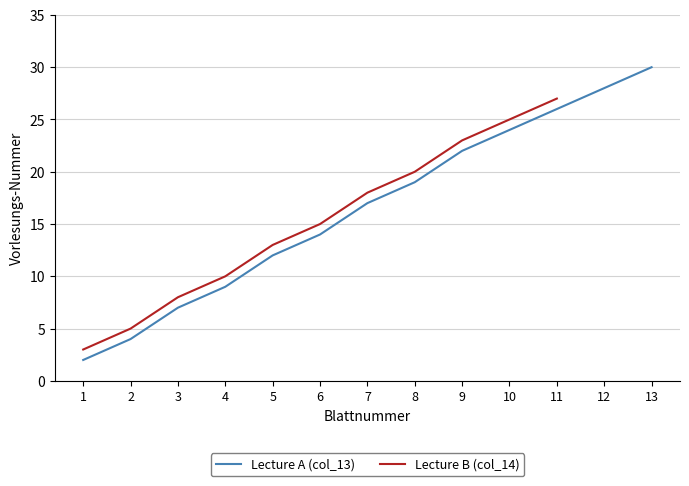

True or false: Lecture A (col_13) has more than 0 points higher than both neighbors.

False